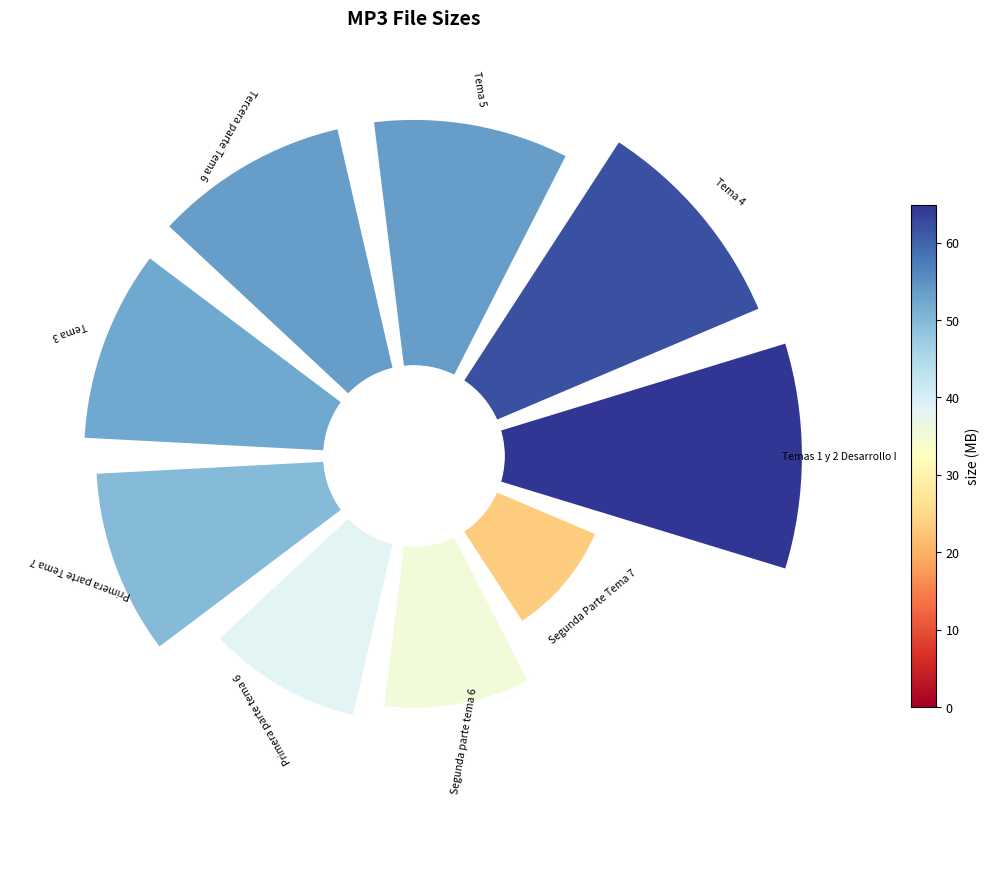

Does 2 account for over 50% of the chart?

No